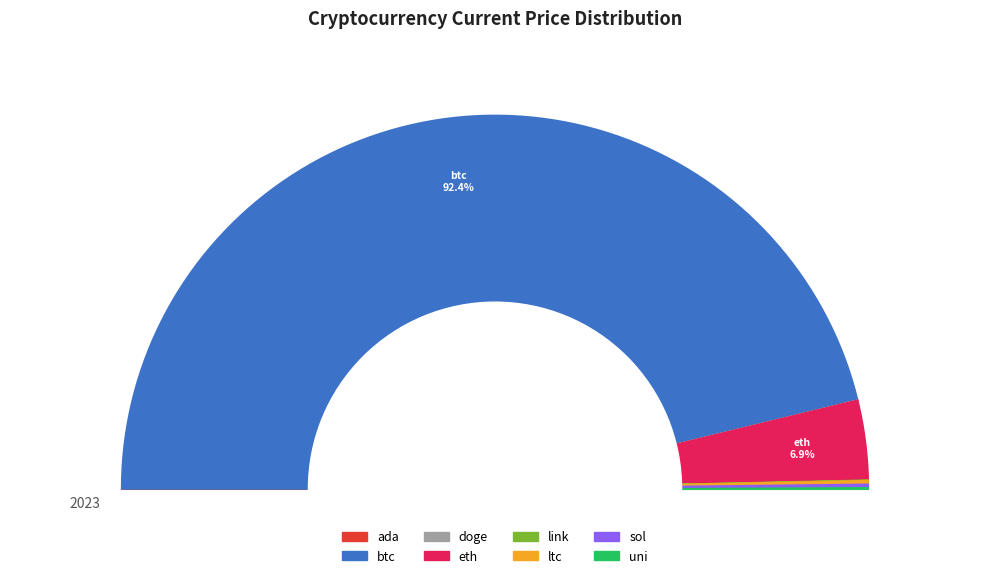

Is the sum of link and btc greater than half?

Yes